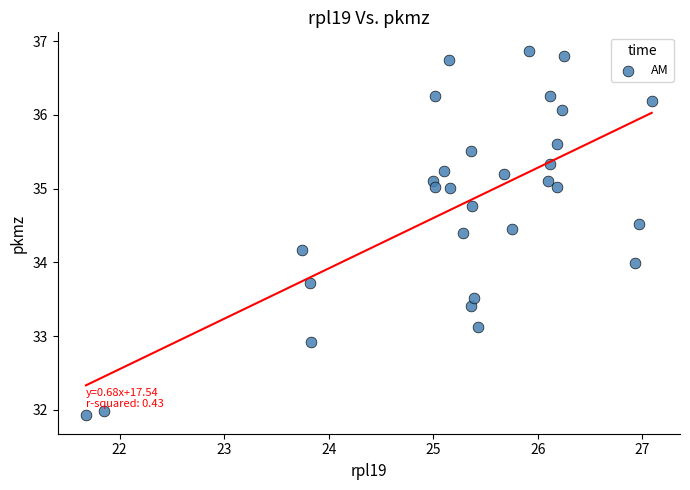

What is the range of Y values (max minus min)?

4.9